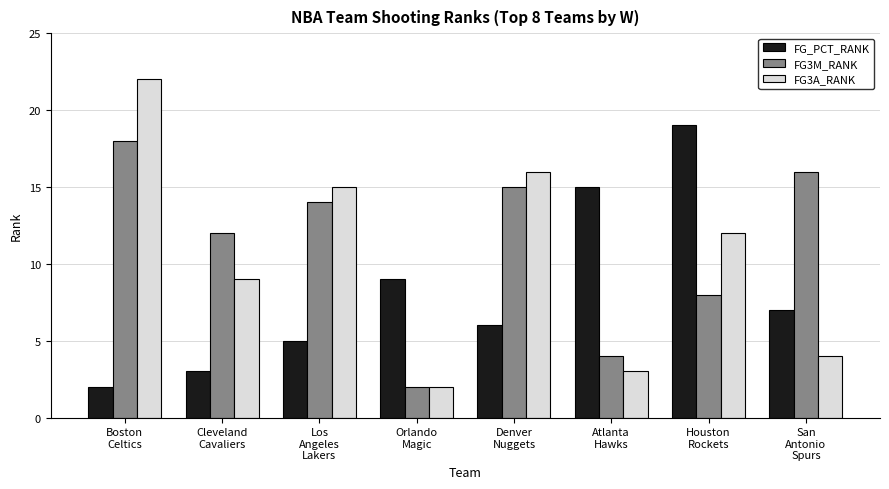

How many values in the FG3A_RANK series are below 12?

4